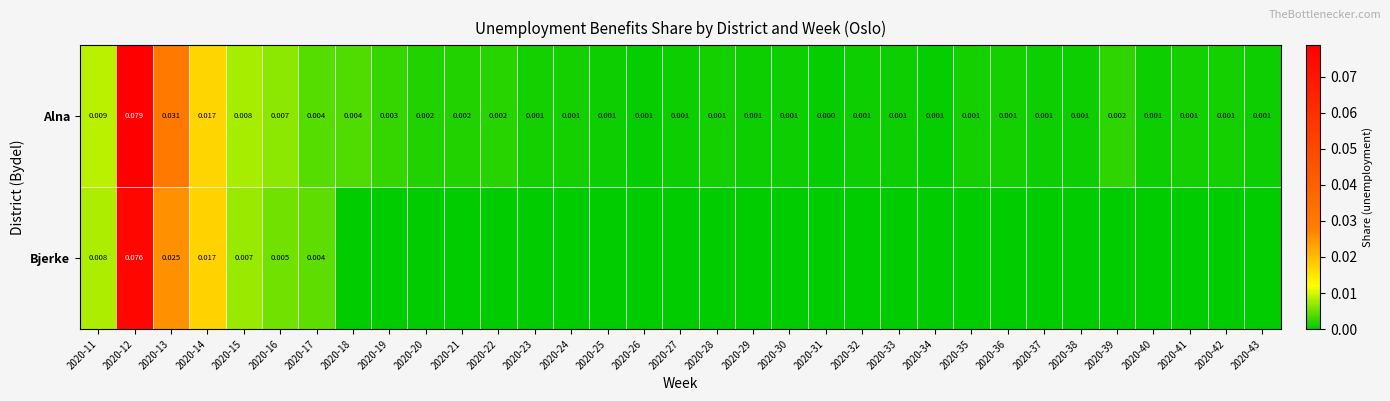

Is the value of Bjerke at 2020-16 greater than the value of Alna at 2020-27?

Yes